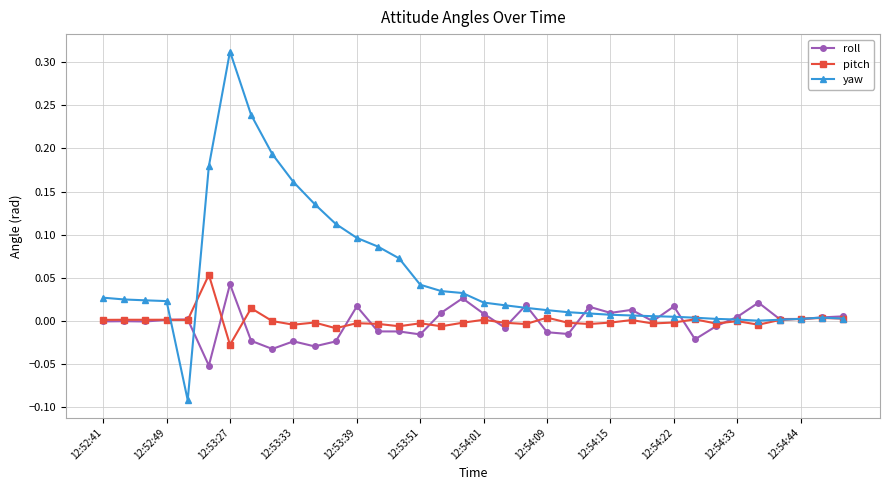

How many distinct data groups are displayed?

3